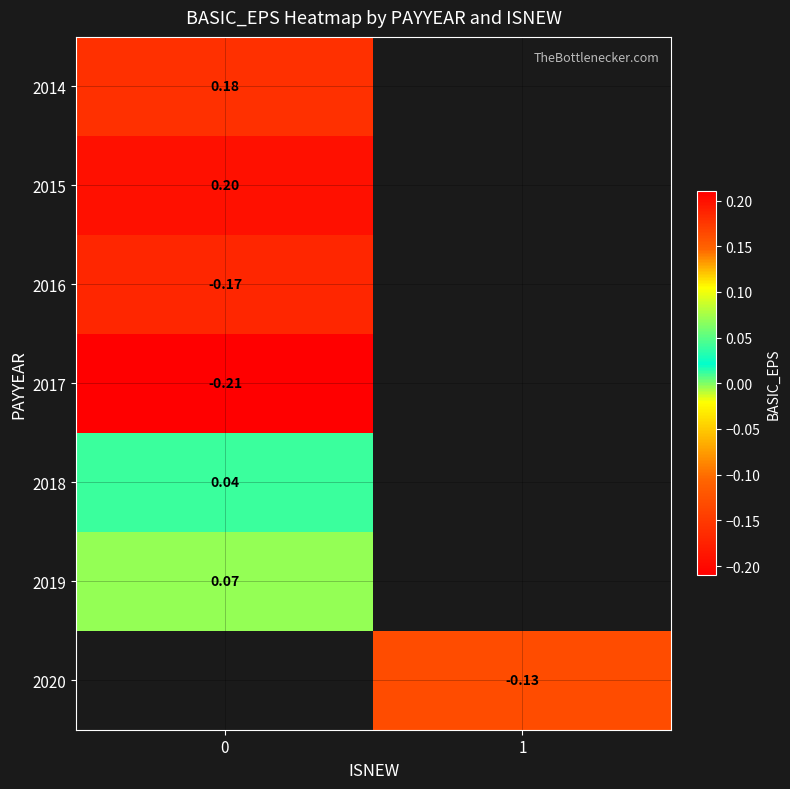

Is it true that 2017 equals -0.2 at 0?

True